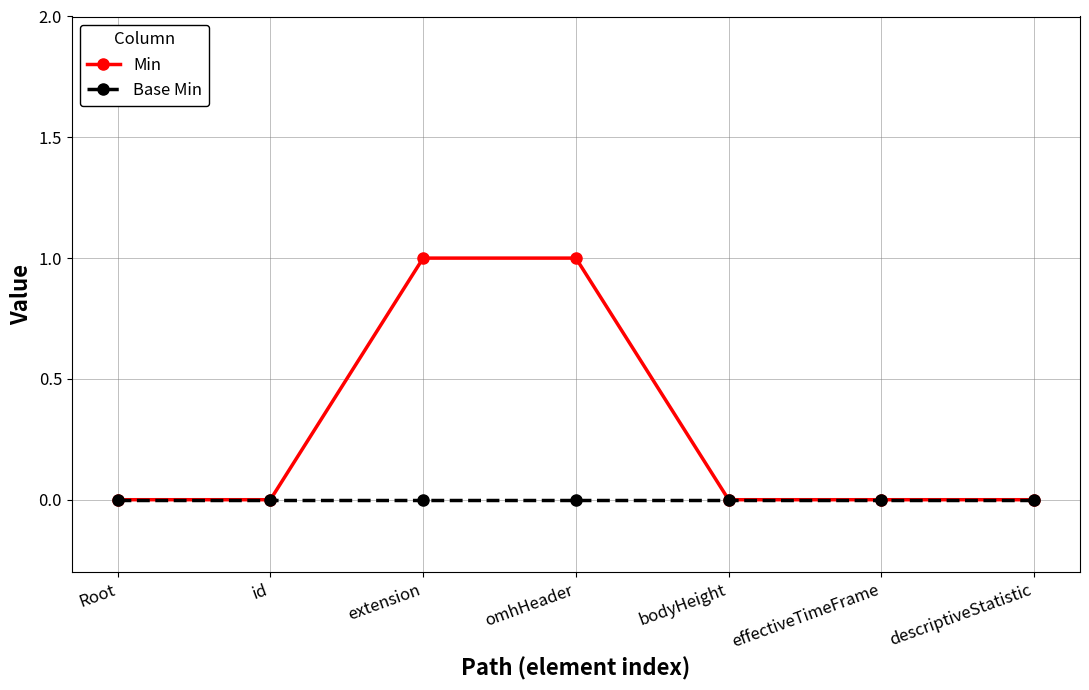

What is the value of the Min point at the 4th from the left?

1